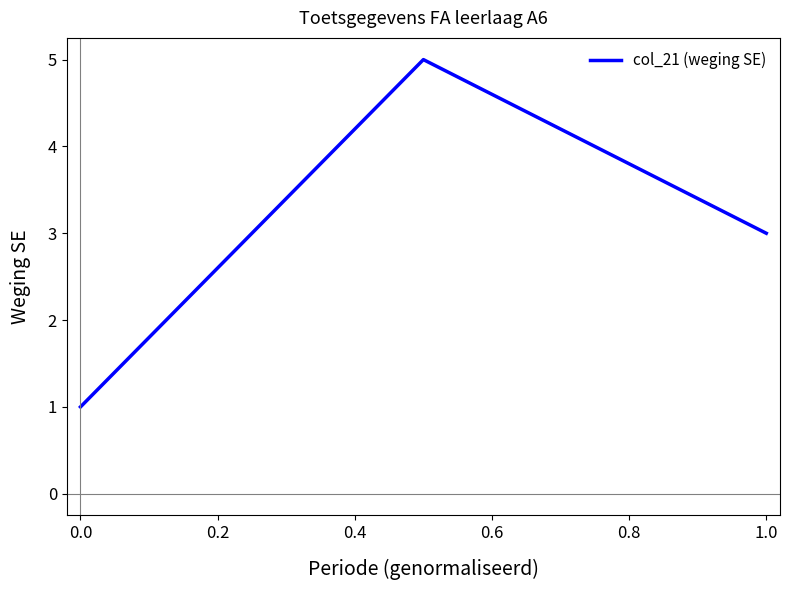

What is the sum of all values?

9